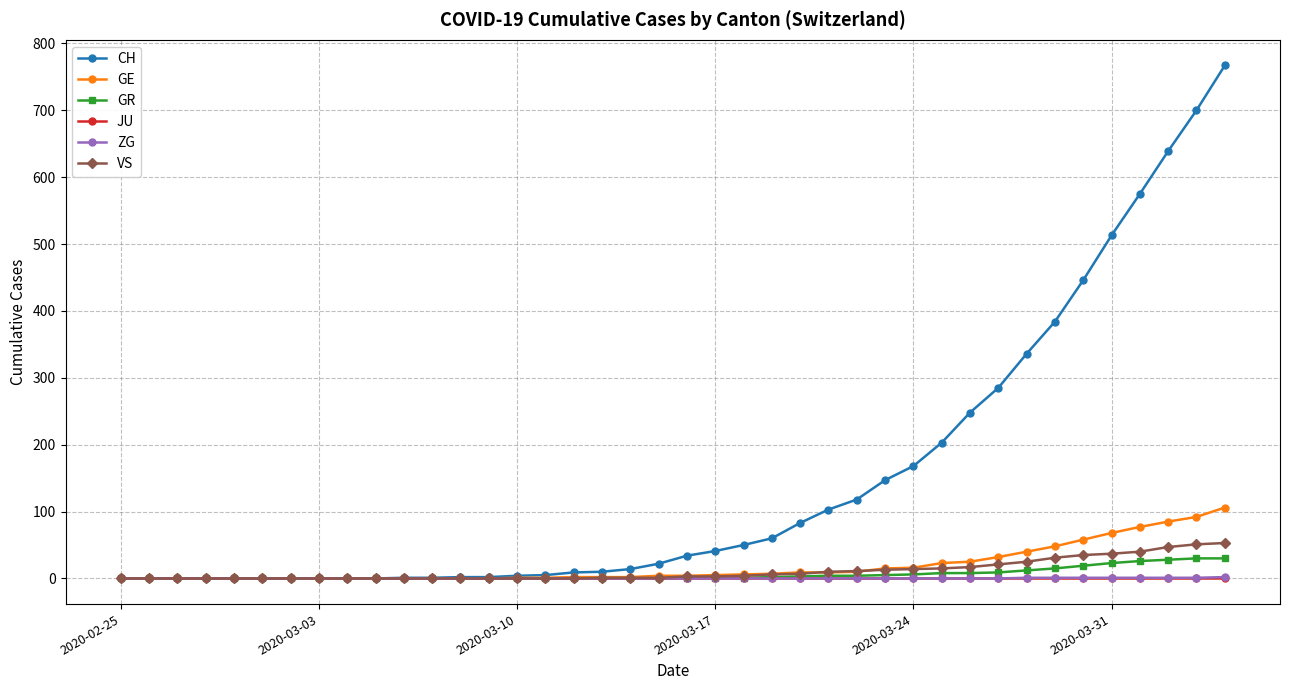

Count the number of categories in the chart.

40